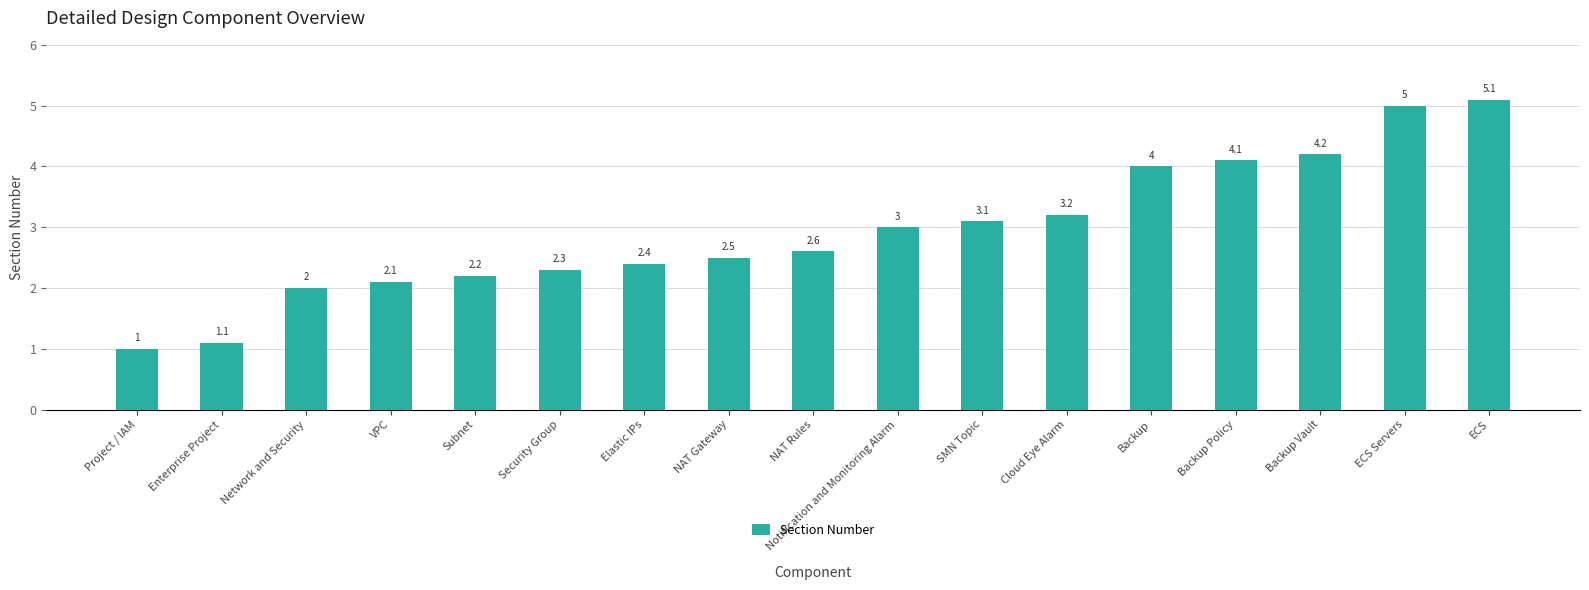

How many distinct data groups are displayed?

1